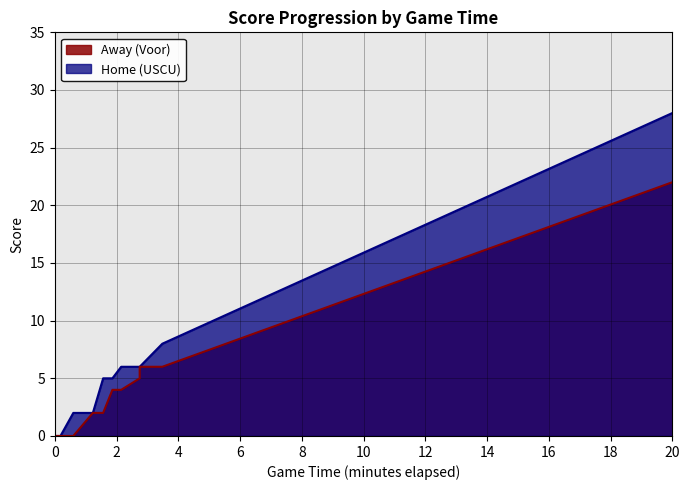

List the labels in order of Home (USCU) value, smallest first.

0:00, 2:00, 4:00, 6:00, 8:00, 10:00, 12:00, 14:00, 16:00, 18:00, 20:00